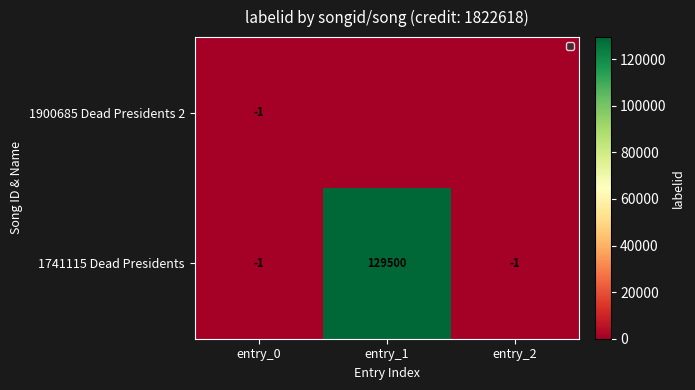

What is the maximum value for 1741115 Dead Presidents?

129500